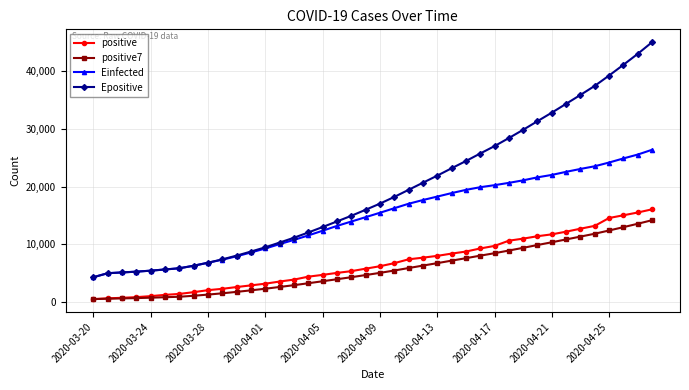

Which series has the widest spread of values?

Epositive